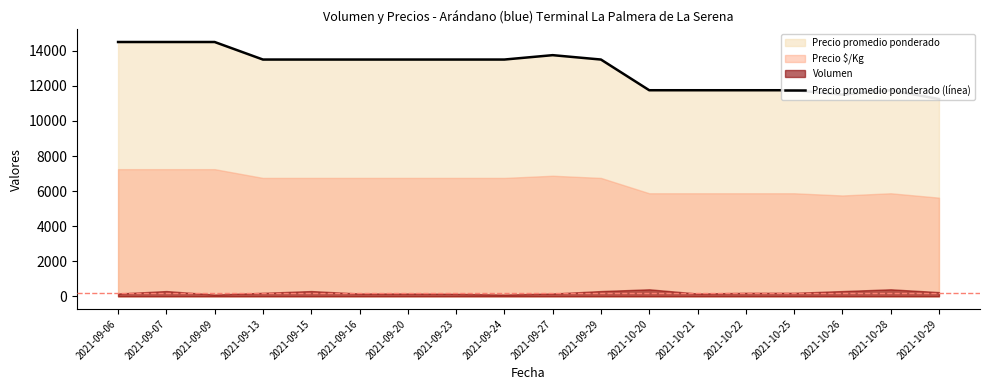

Does the chart display data point markers on the line(s)?

No